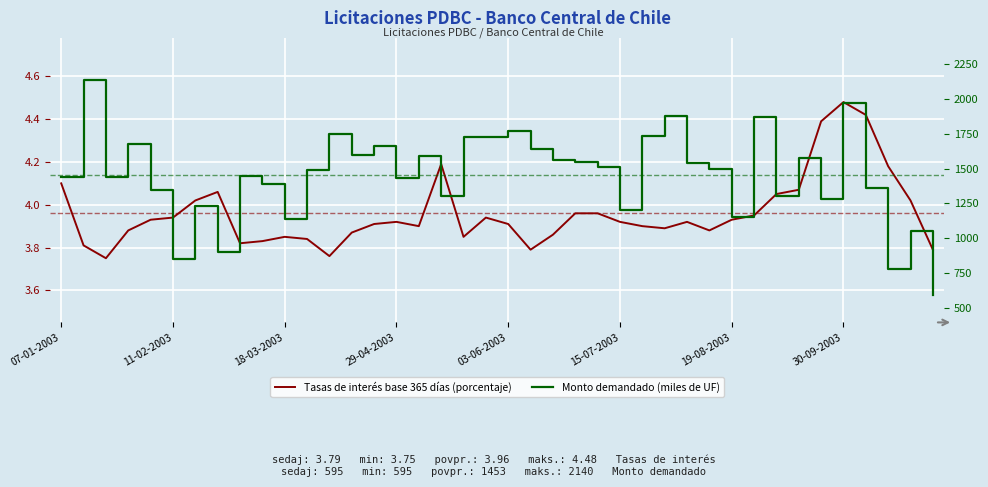

True or false: Tasas de interés base 365 días (porcentaje) has more than 1 interior local peaks.

True